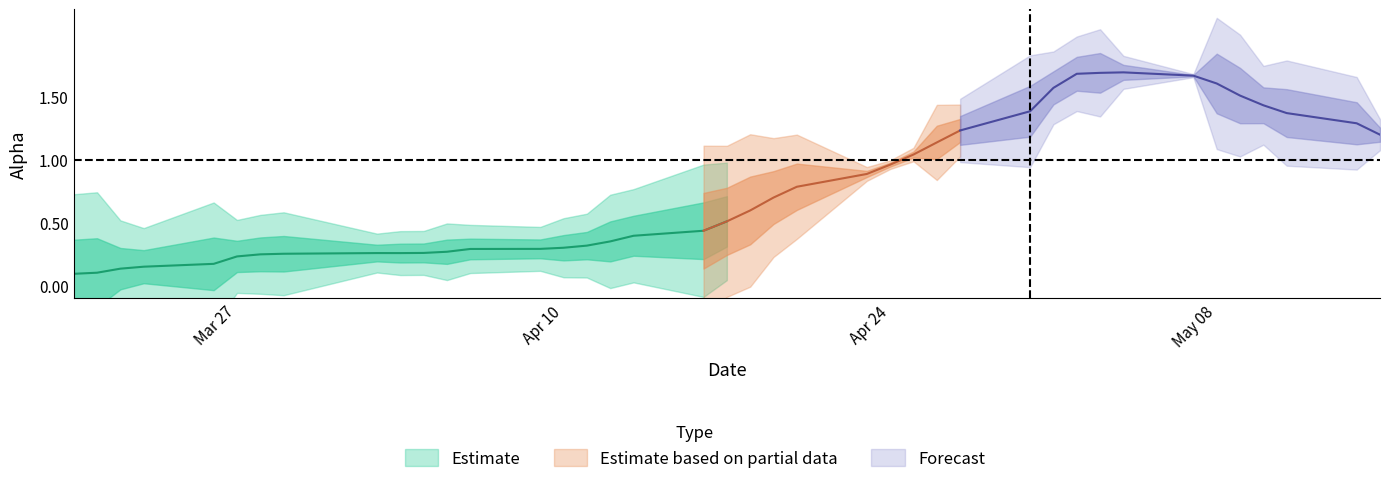

What is the maximum value for alpha?

1.7